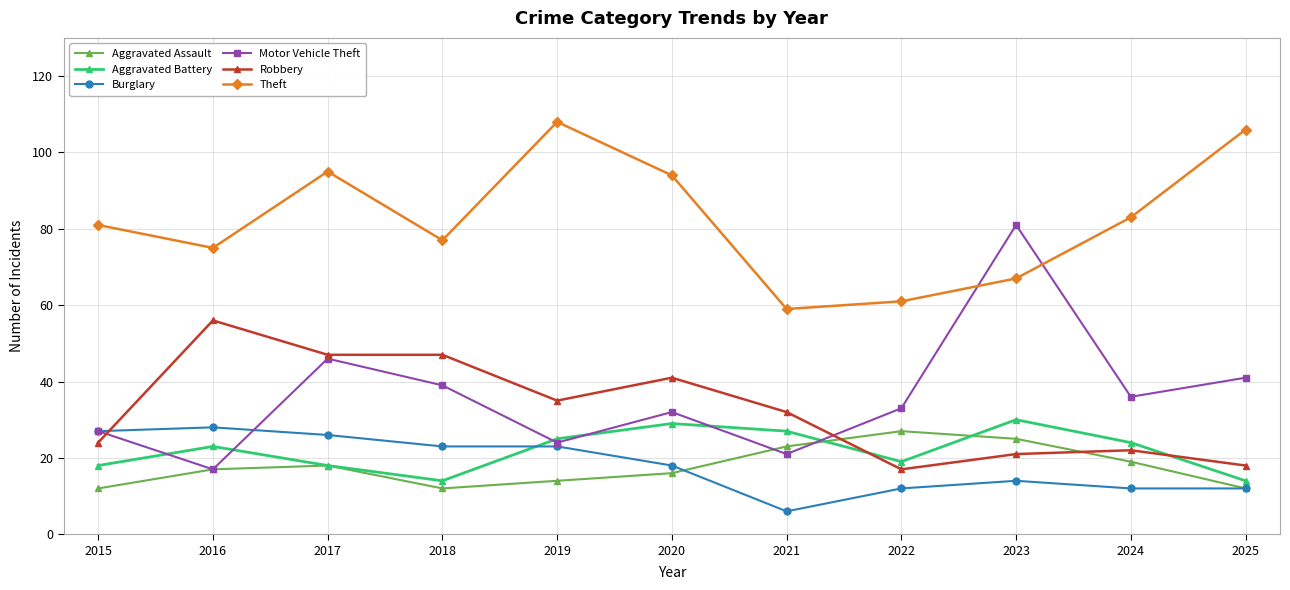

How many lines are shown in the chart?

6